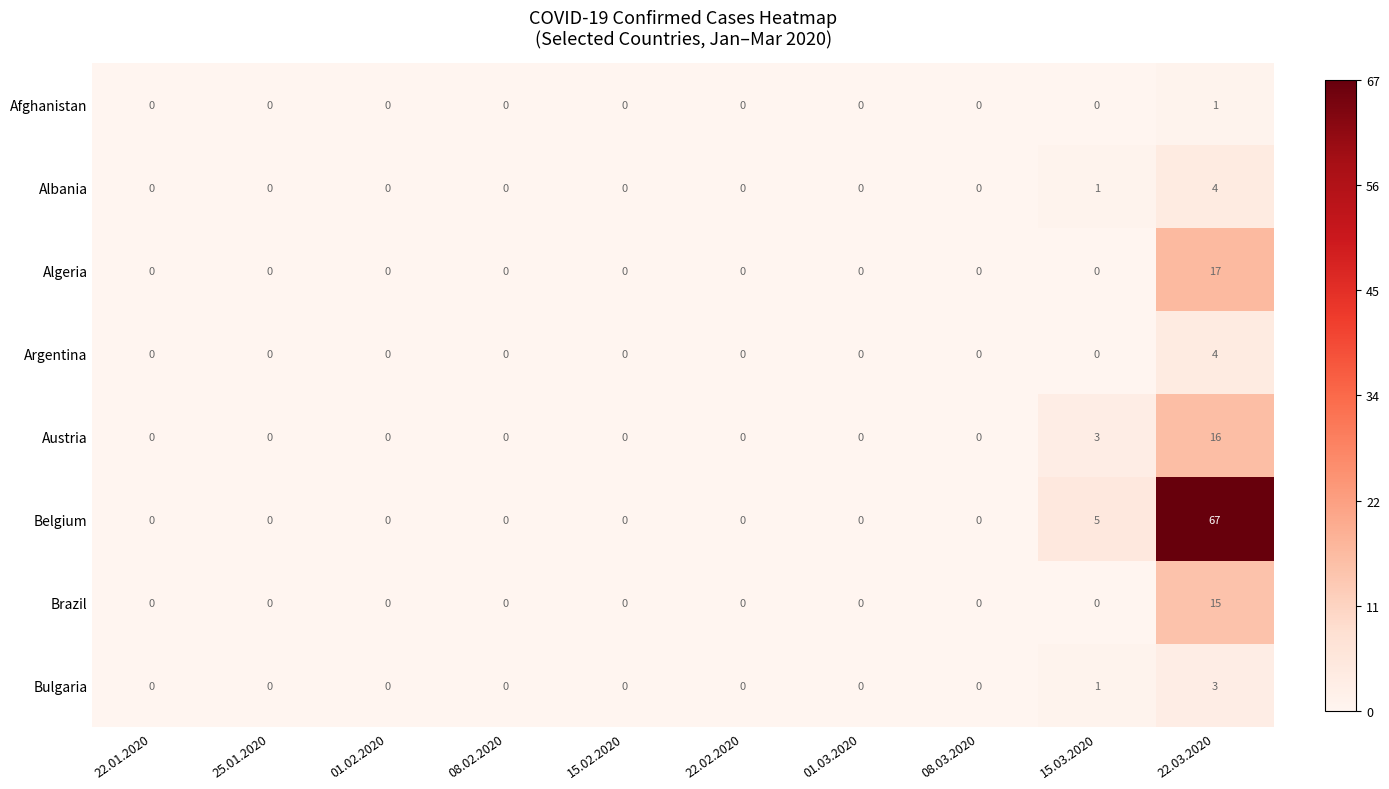

Which category has the highest value across all series?

22.03.2020